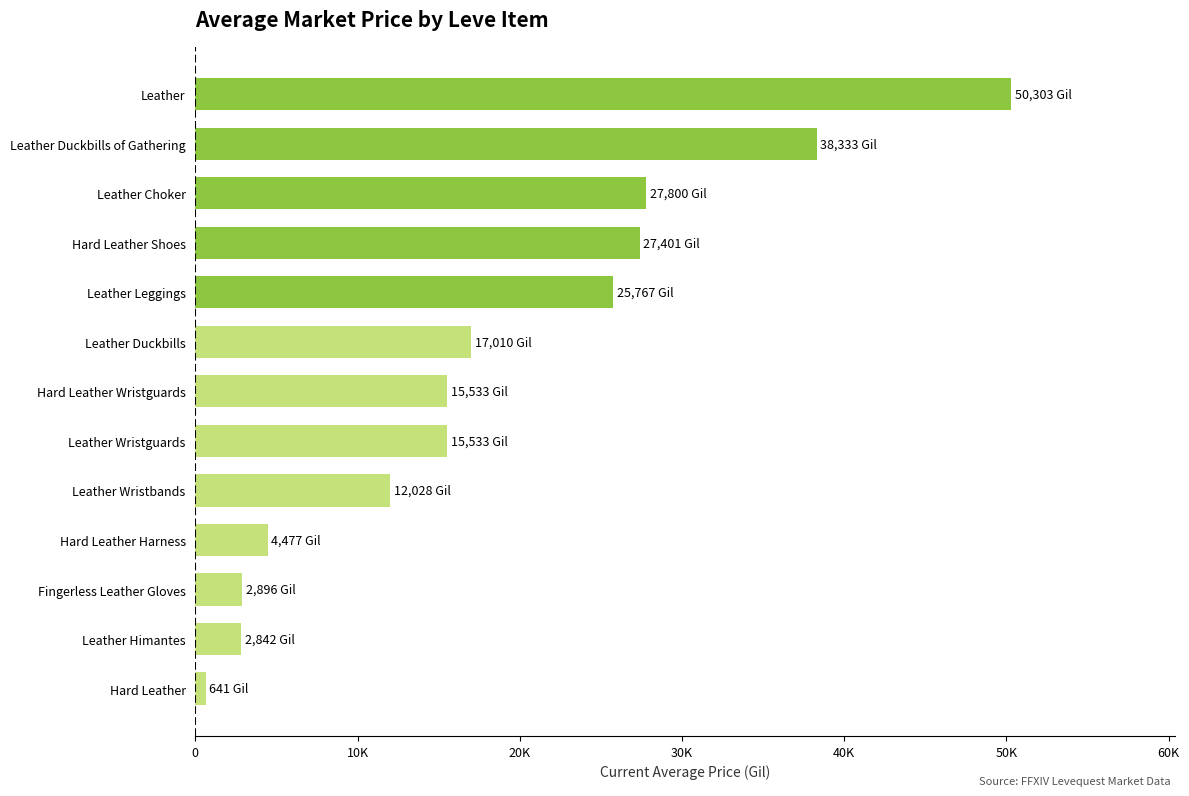

Are the bars horizontal?

Yes